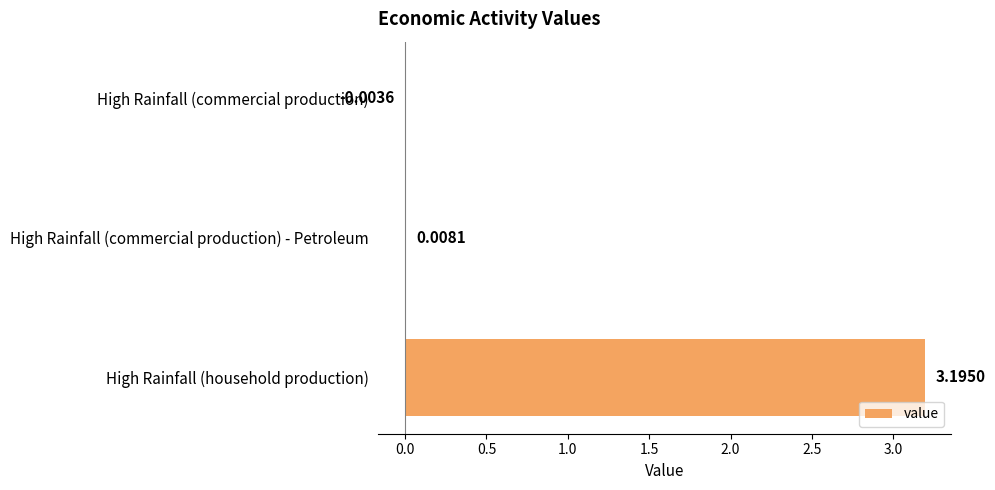

Which category has the highest value across all series?

High Rainfall (household production)